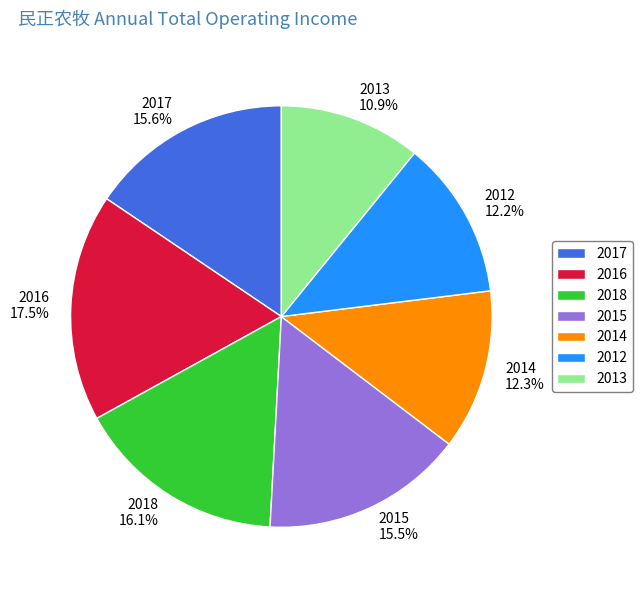

Which category has the biggest portion of the pie?

2016